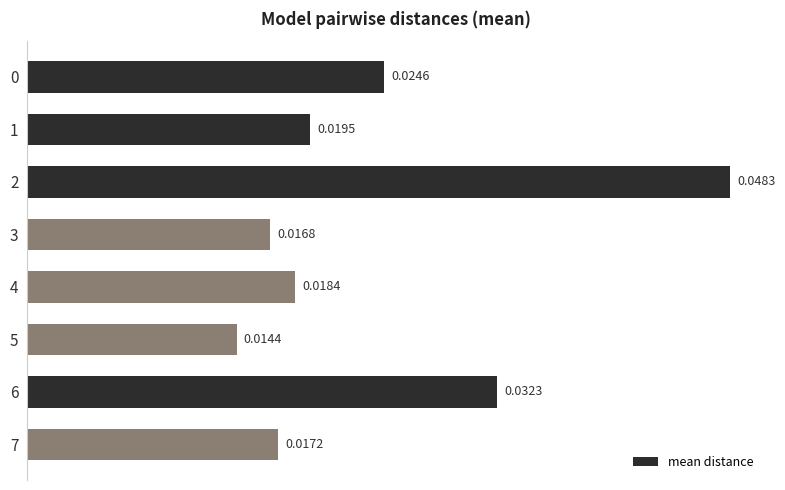

Which category has the highest value across all series?

2